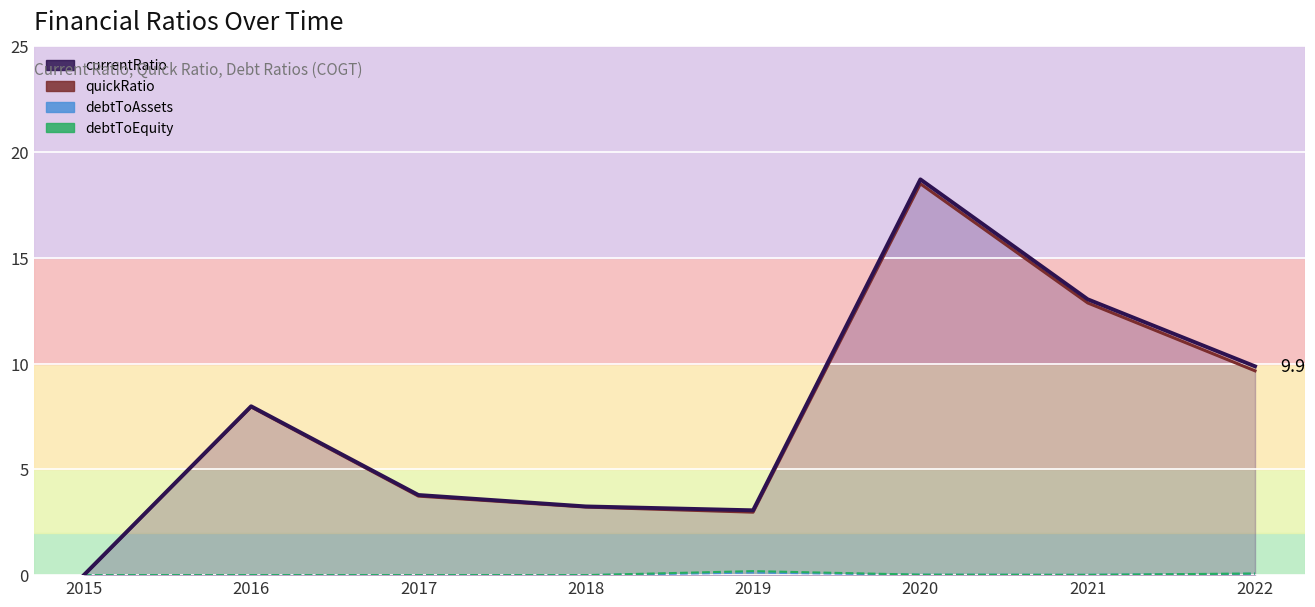

Rank the categories by debtToEquity value from lowest to highest.

2015, 2016, 2017, 2018, 2021, 2020, 2022, 2019